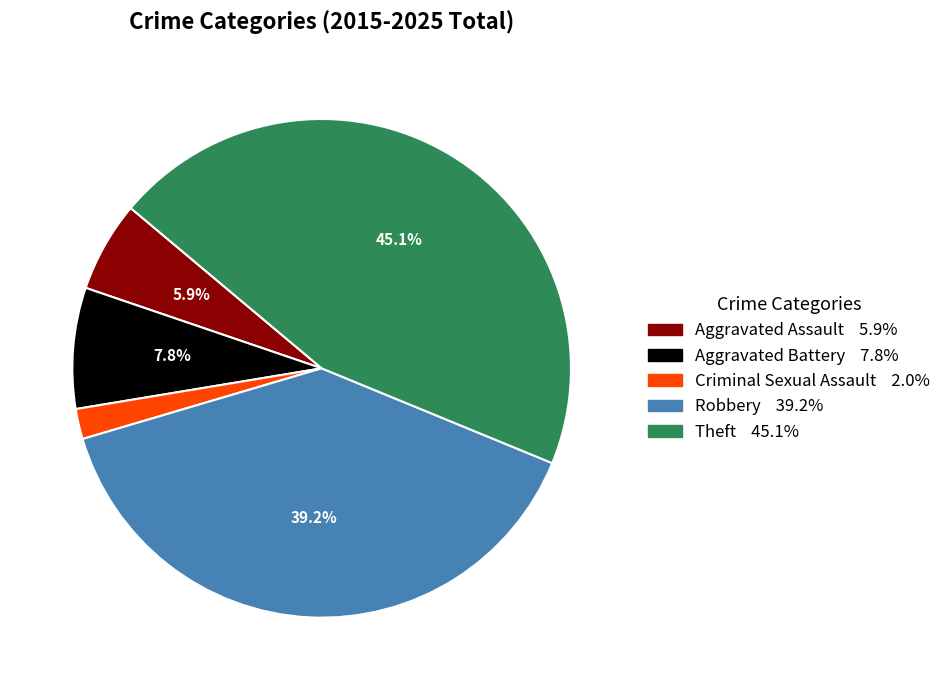

The Aggravated Assault slice represents 21% of the pie. True or false?

False